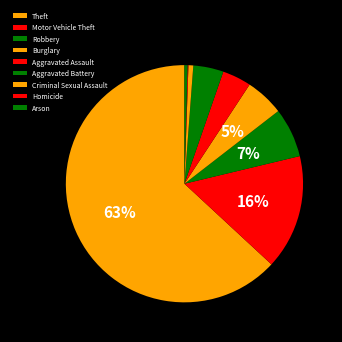

Is there any slice that represents more than half of the pie?

Yes